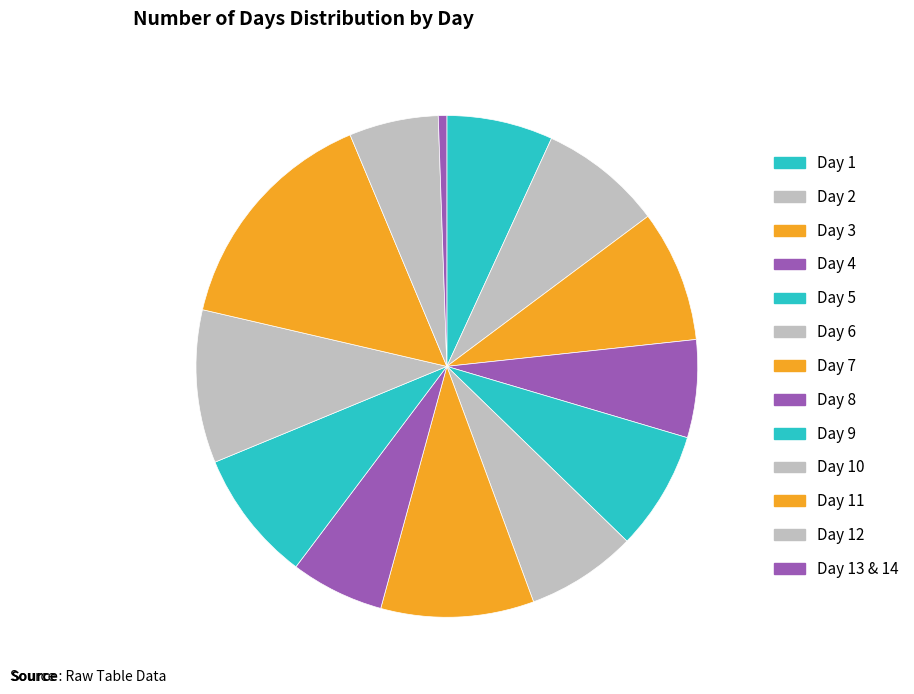

Count the number of slices in the pie.

13